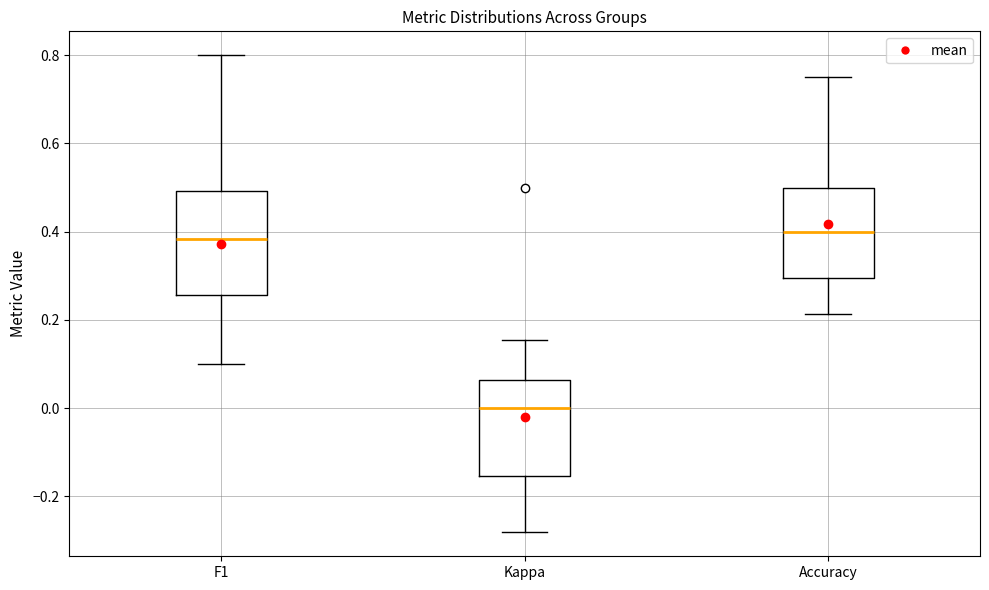

Reading left to right, read every box against the y-axis: the position of its median line, the range the box covers, and the ends of its whiskers. The values are not printed on the chart, so give them approximately, as read against the axis.

F1: median 0.38, box 0.26 to 0.50, whiskers 0.10 to 0.80
Kappa: median 0.00, box -0.16 to 0.06, whiskers -0.28 to 0.16
Accuracy: median 0.40, box 0.30 to 0.50, whiskers 0.22 to 0.76